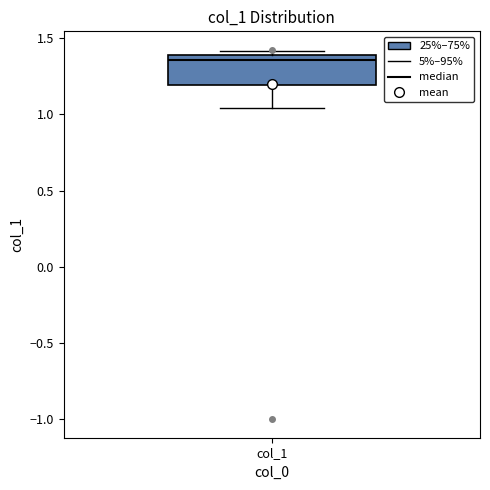

Where is the upper edge of the box for col_1 on the y-axis? The values are not printed on the chart, so give them approximately, as read against the axis.

1.40